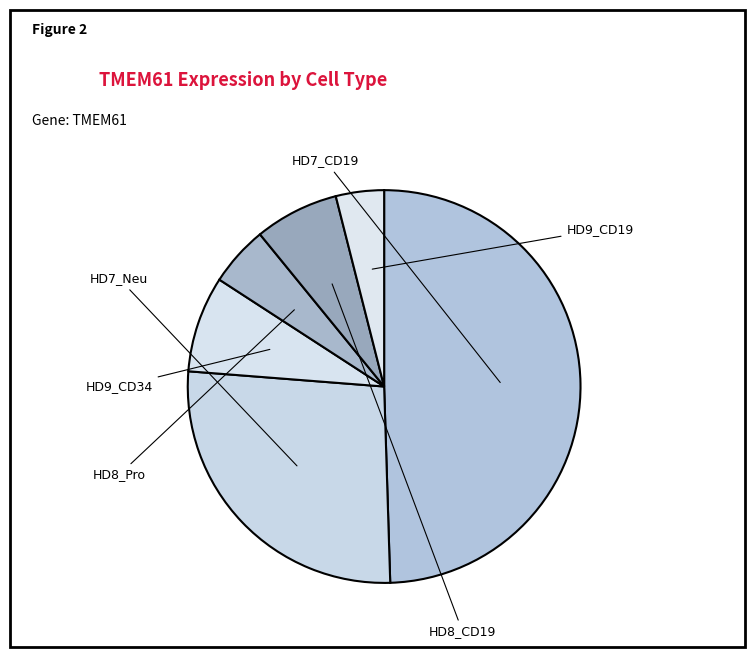

How many slices are in this pie chart?

6